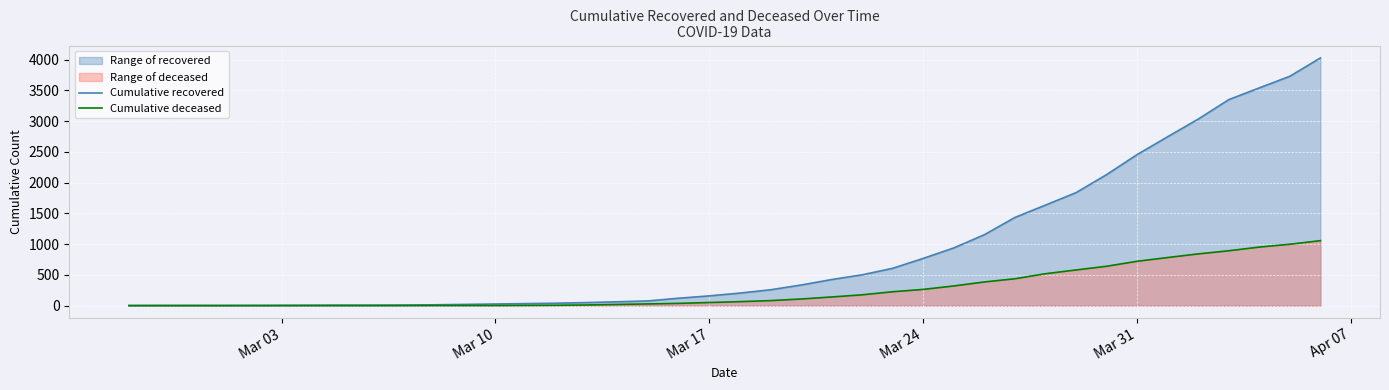

Which series has the largest total across all categories?

Cumulative recovered